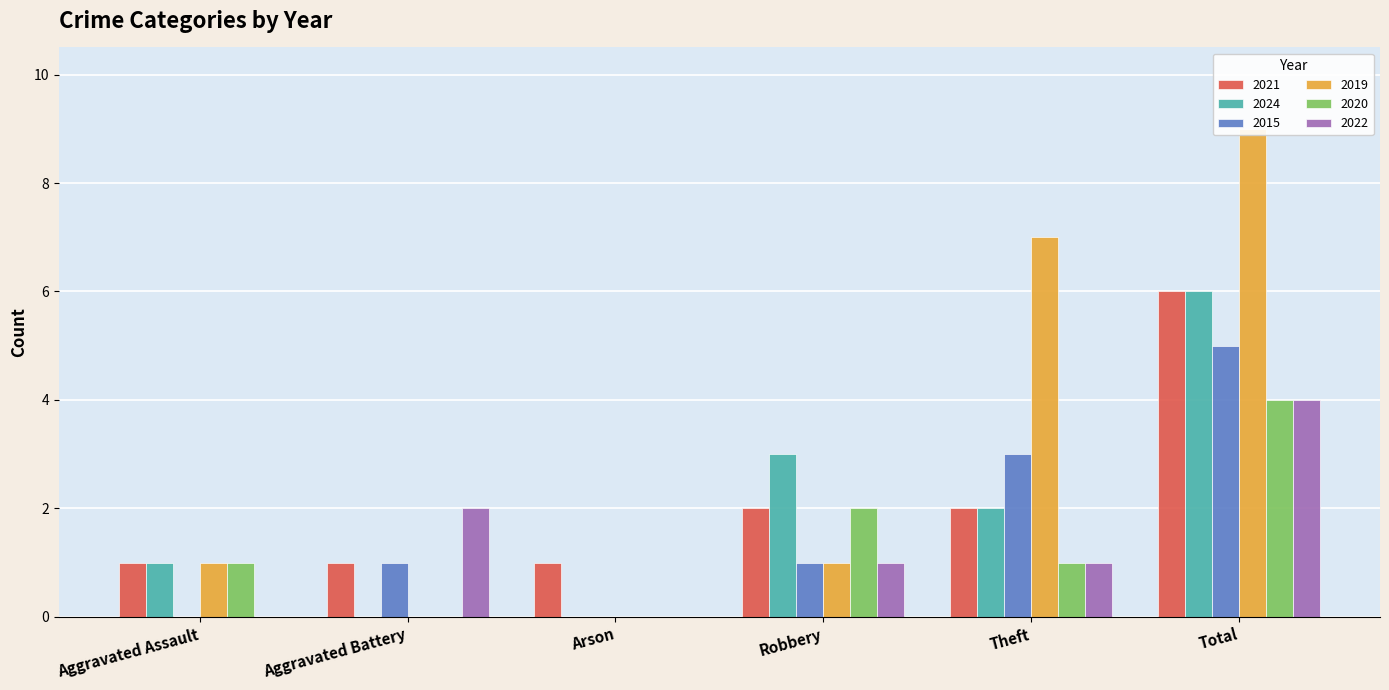

Is the value of 2019 at Theft greater than the value of 2022 at Arson?

Yes